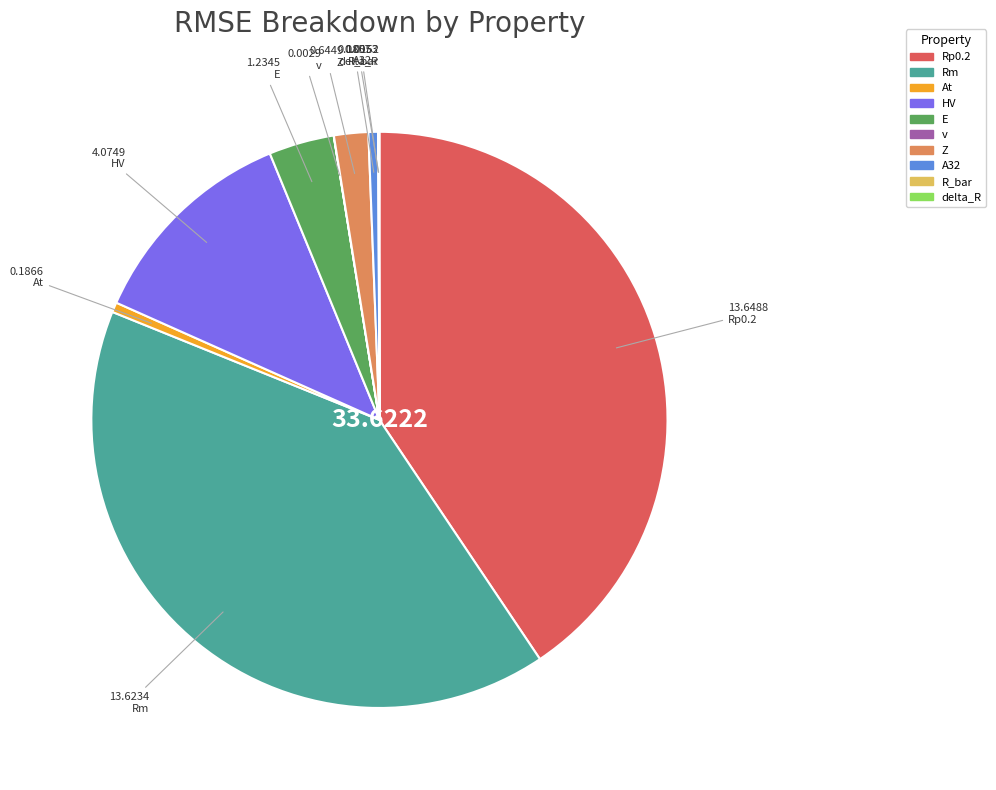

Is there a majority slice in this chart?

No